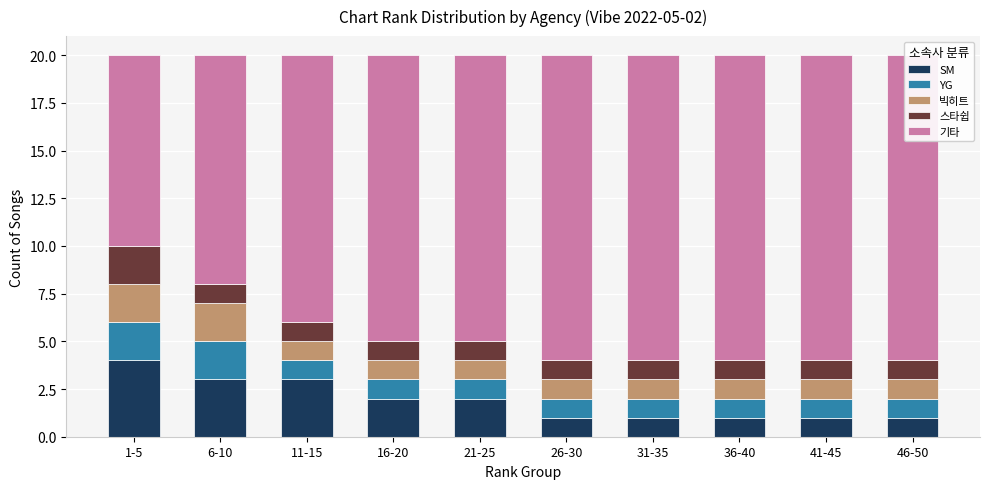

True or false: 기타 has a value of 16 at 26-30.

True